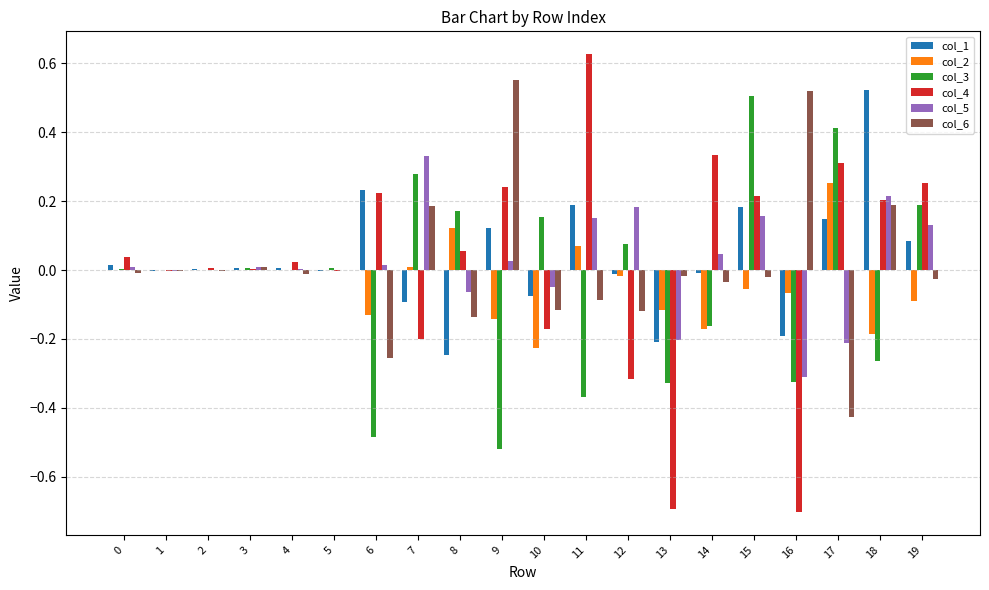

At which category is the sum across all series the highest?

15